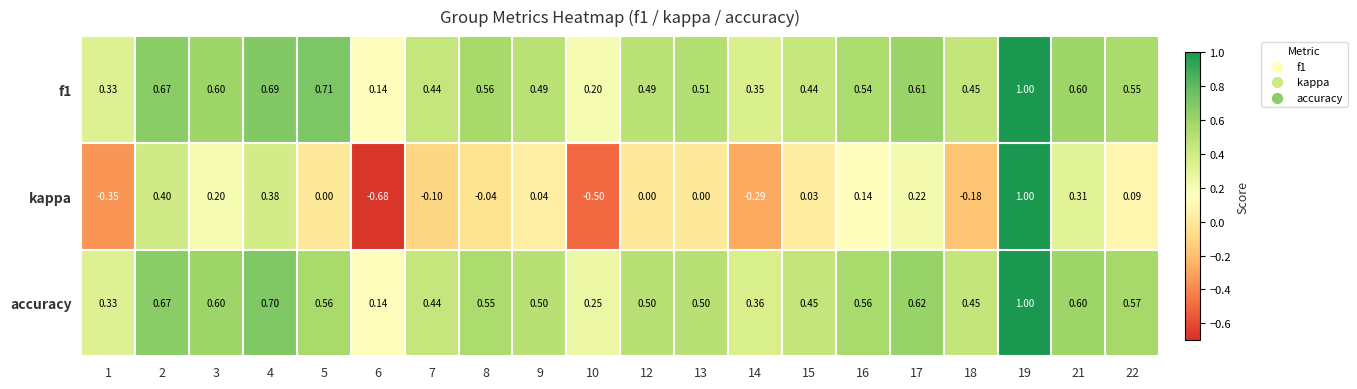

How many categories are shown in the chart?

20